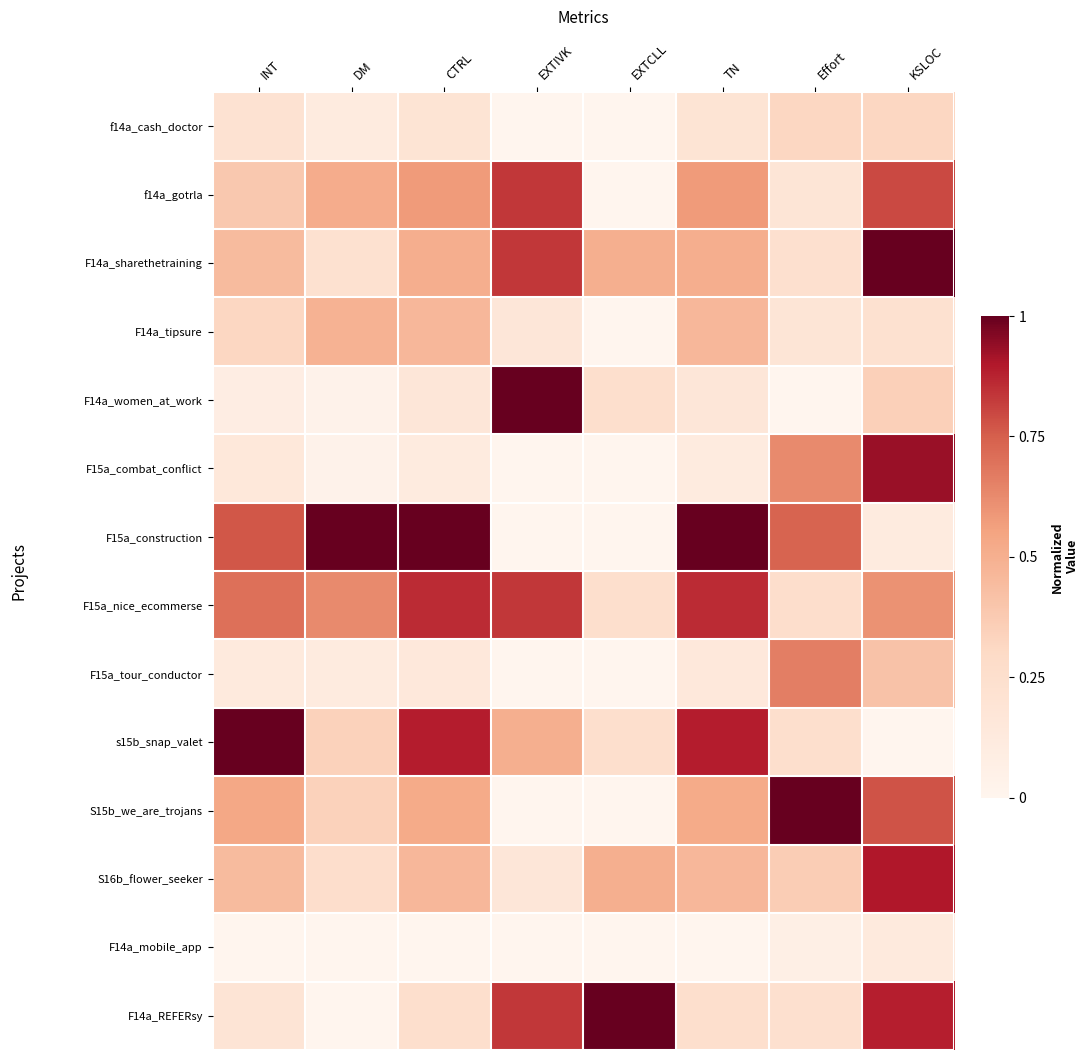

Reading right to left, what are all the values shown in this chart?

f14a_cash_doctor: KSLOC=0.3	Effort=0.3	TN=0.2	EXTCLL=0.0	EXTIVK=0.0	CTRL=0.2	DM=0.1	INT=0.2
f14a_gotrla: KSLOC=0.8	Effort=0.2	TN=0.6	EXTCLL=0.0	EXTIVK=0.8	CTRL=0.6	DM=0.5	INT=0.4
F14a_sharethetraining: KSLOC=1.0	Effort=0.2	TN=0.5	EXTCLL=0.5	EXTIVK=0.8	CTRL=0.5	DM=0.2	INT=0.4
F14a_tipsure: KSLOC=0.2	Effort=0.2	TN=0.5	EXTCLL=0.0	EXTIVK=0.2	CTRL=0.5	DM=0.5	INT=0.3
F14a_women_at_work: KSLOC=0.4	Effort=0.0	TN=0.2	EXTCLL=0.2	EXTIVK=1.0	CTRL=0.2	DM=0.0	INT=0.1
F15a_combat_conflict: KSLOC=0.9	Effort=0.6	TN=0.1	EXTCLL=0.0	EXTIVK=0.0	CTRL=0.1	DM=0.0	INT=0.1
F15a_construction: KSLOC=0.1	Effort=0.7	TN=1.0	EXTCLL=0.0	EXTIVK=0.0	CTRL=1.0	DM=1.0	INT=0.8
F15a_nice_ecommerse: KSLOC=0.6	Effort=0.3	TN=0.9	EXTCLL=0.2	EXTIVK=0.8	CTRL=0.9	DM=0.6	INT=0.7
F15a_tour_conductor: KSLOC=0.4	Effort=0.7	TN=0.1	EXTCLL=0.0	EXTIVK=0.0	CTRL=0.1	DM=0.1	INT=0.1
s15b_snap_valet: KSLOC=0.0	Effort=0.3	TN=0.9	EXTCLL=0.2	EXTIVK=0.5	CTRL=0.9	DM=0.3	INT=1.0
S15b_we_are_trojans: KSLOC=0.8	Effort=1.0	TN=0.5	EXTCLL=0.0	EXTIVK=0.0	CTRL=0.5	DM=0.3	INT=0.5
S16b_flower_seeker: KSLOC=0.9	Effort=0.4	TN=0.5	EXTCLL=0.5	EXTIVK=0.2	CTRL=0.5	DM=0.3	INT=0.4
F14a_mobile_app: KSLOC=0.1	Effort=0.1	TN=0.0	EXTCLL=0.0	EXTIVK=0.0	CTRL=0.0	DM=0.0	INT=0.0
F14a_REFERsy: KSLOC=0.9	Effort=0.2	TN=0.3	EXTCLL=1.0	EXTIVK=0.8	CTRL=0.3	DM=0.0	INT=0.2